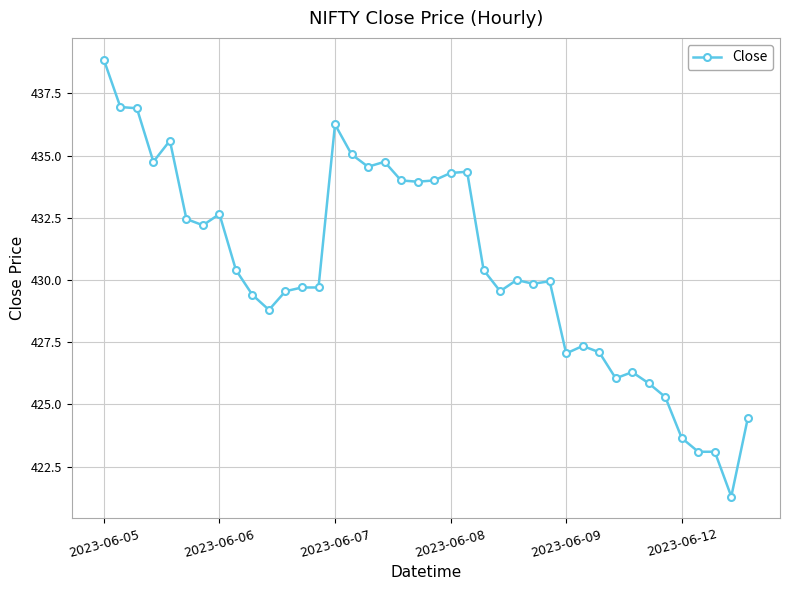

How many categories are shown in the chart?

40